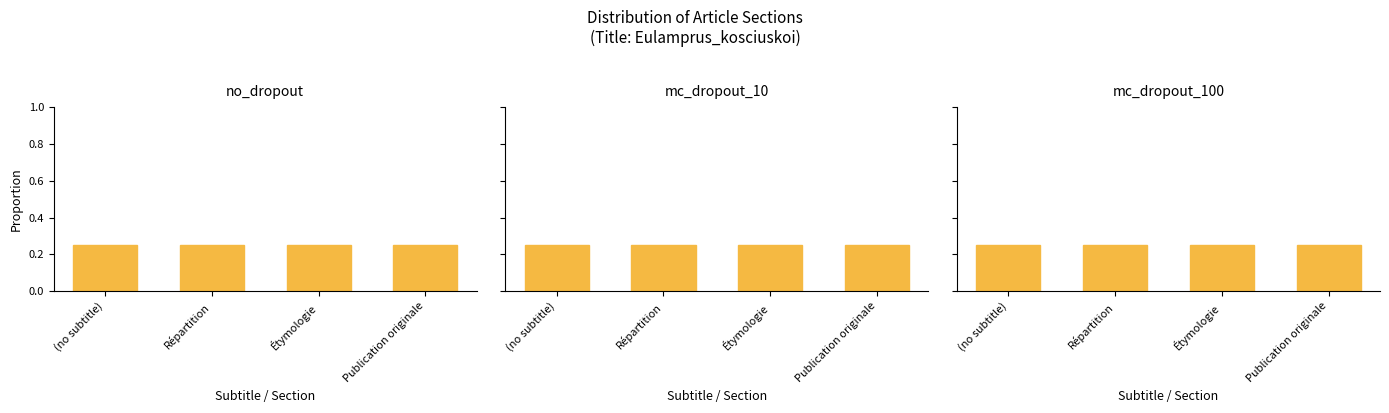

What is the label of the 2nd bar from the left?

Répartition